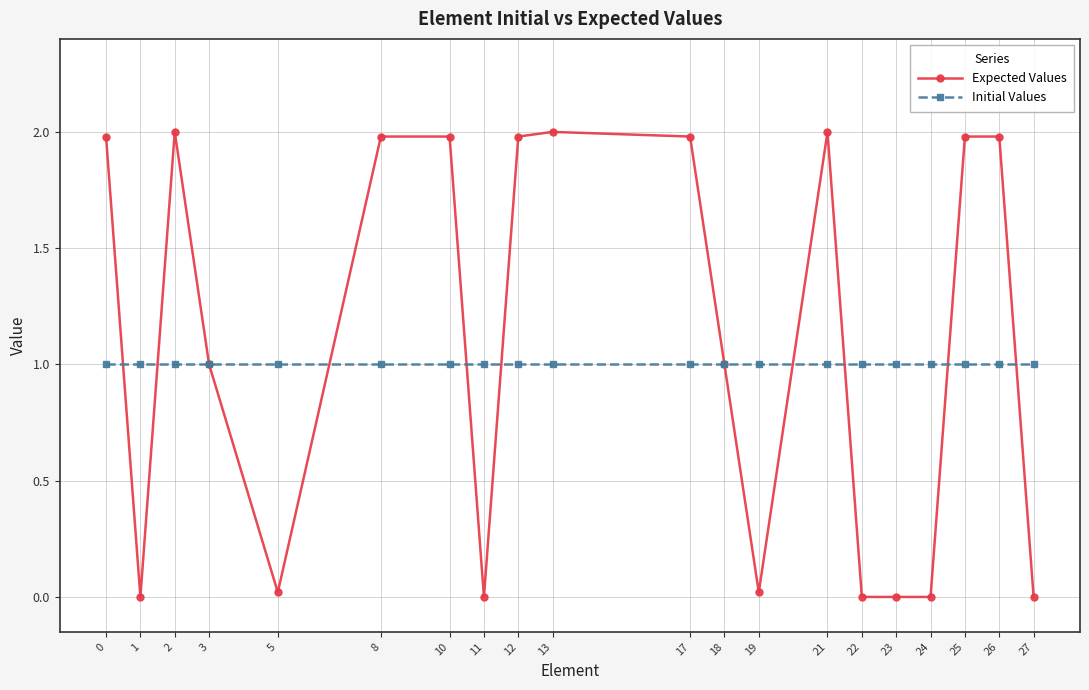

True or false: Expected Values has a value of 2.0 at 8.

True